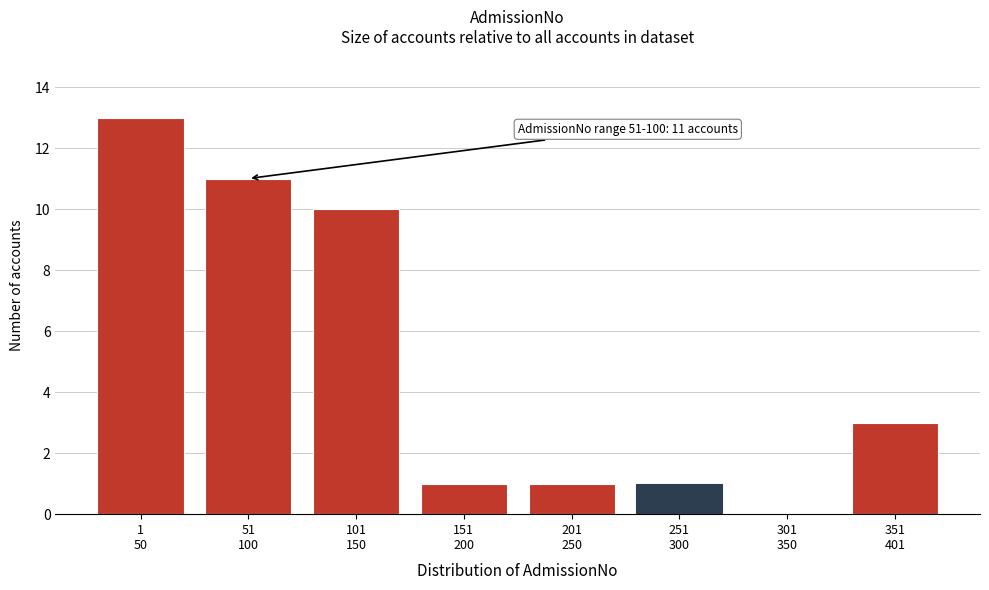

What is the maximum value shown in the chart?

13